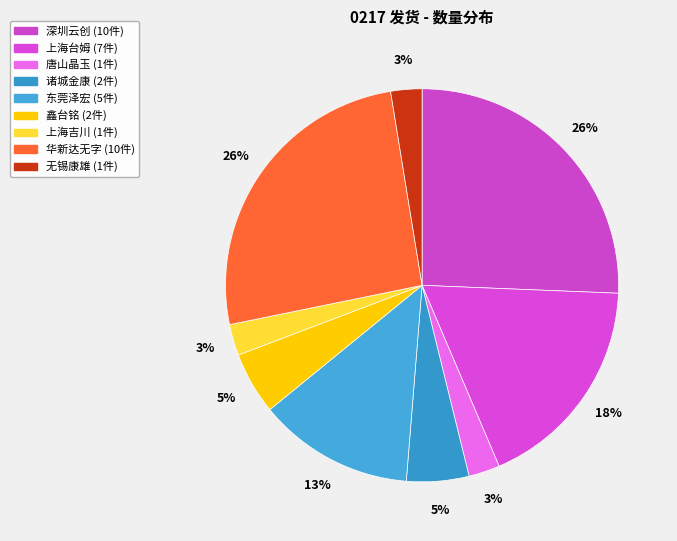

What is the ratio of the value at 鑫台铭 to the value at 上海台姆?

0.3